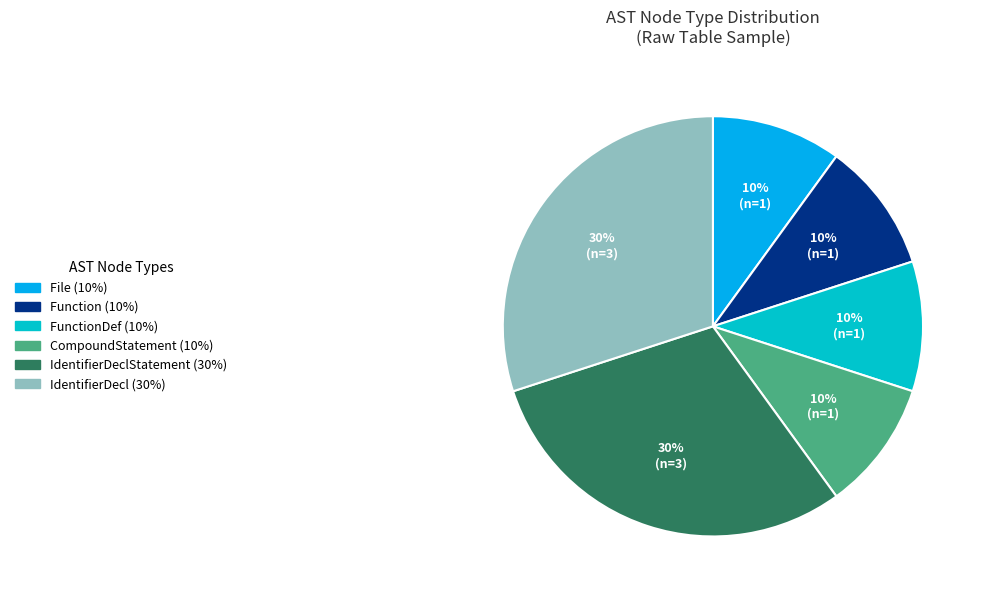

To the nearest percent, what is the average slice percentage?

17%